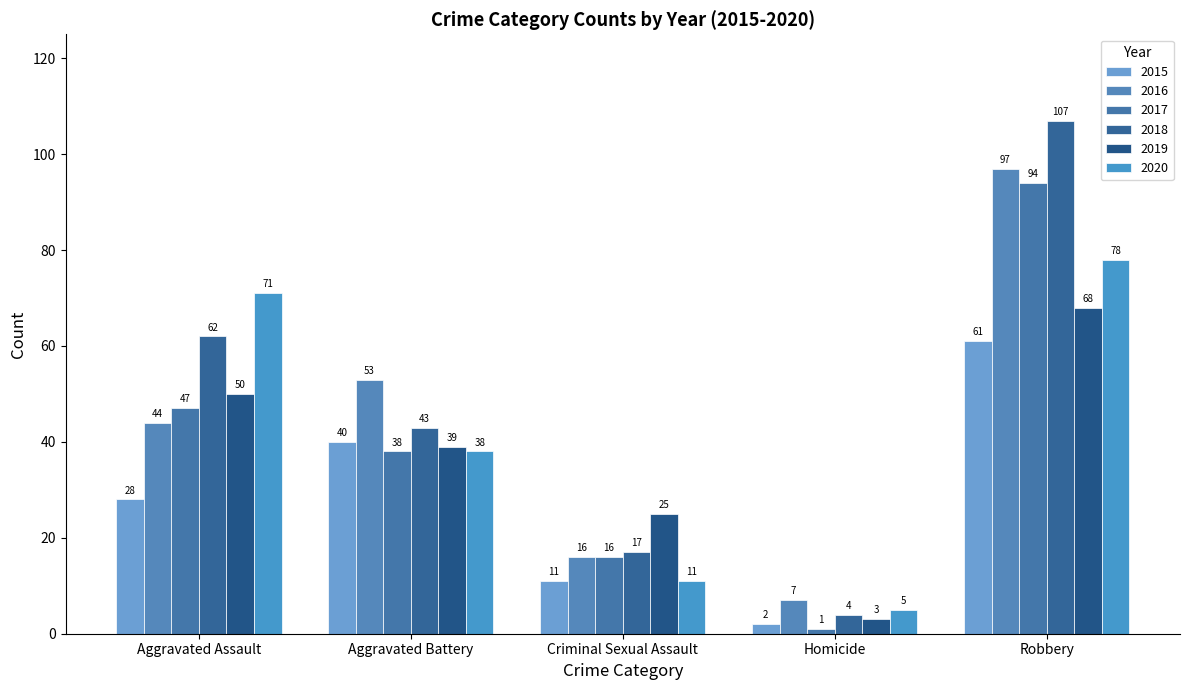

What is the total value across all series at Robbery?

505